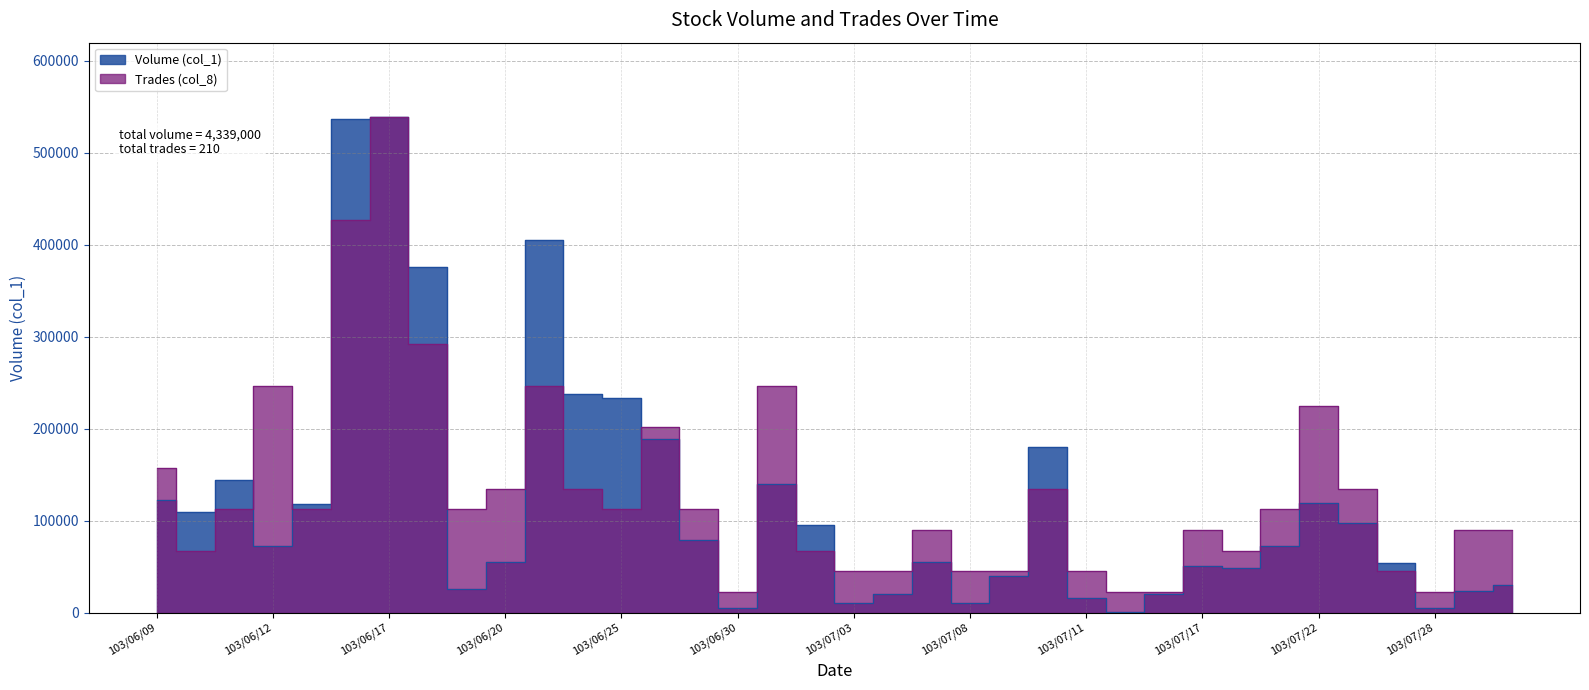

At which category does the chart reach its peak across all series?

103/06/17